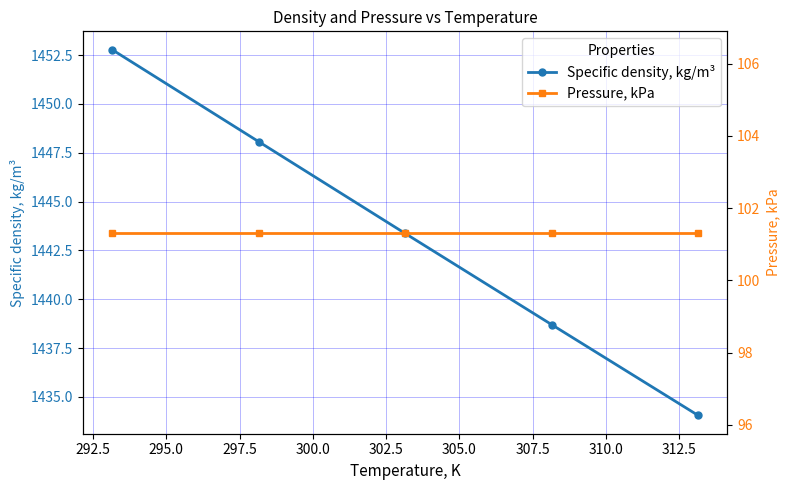

What is the value of the Specific density, kg/m³ point at the 2nd from the left?

1448.1